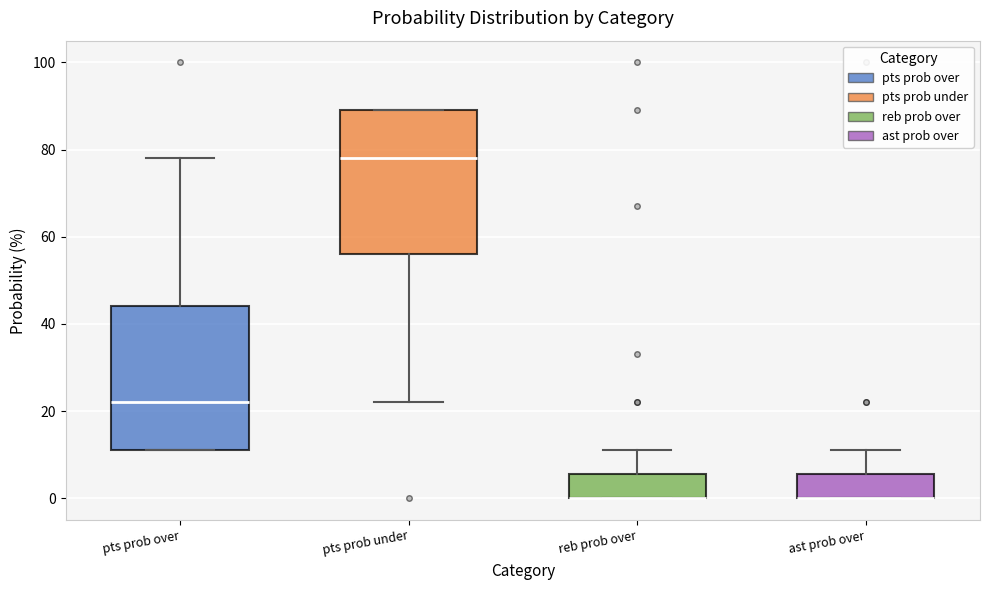

Where is the upper edge of the box for reb prob over on the y-axis? The values are not printed on the chart, so give them approximately, as read against the axis.

6